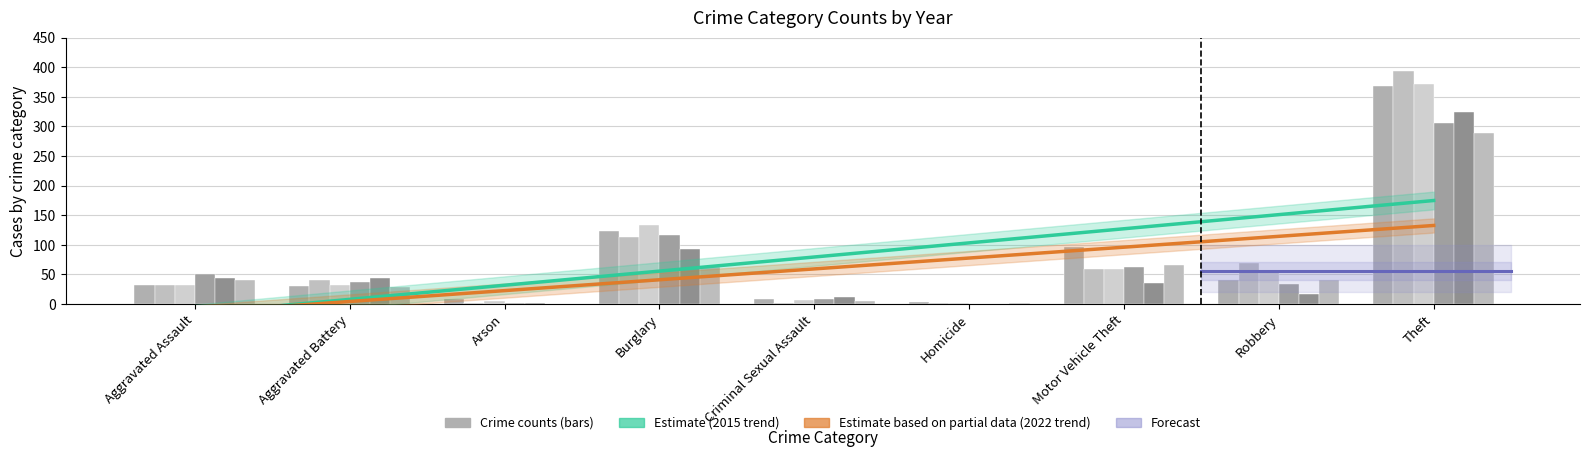

How many data points in 2018 are less than 50?

5